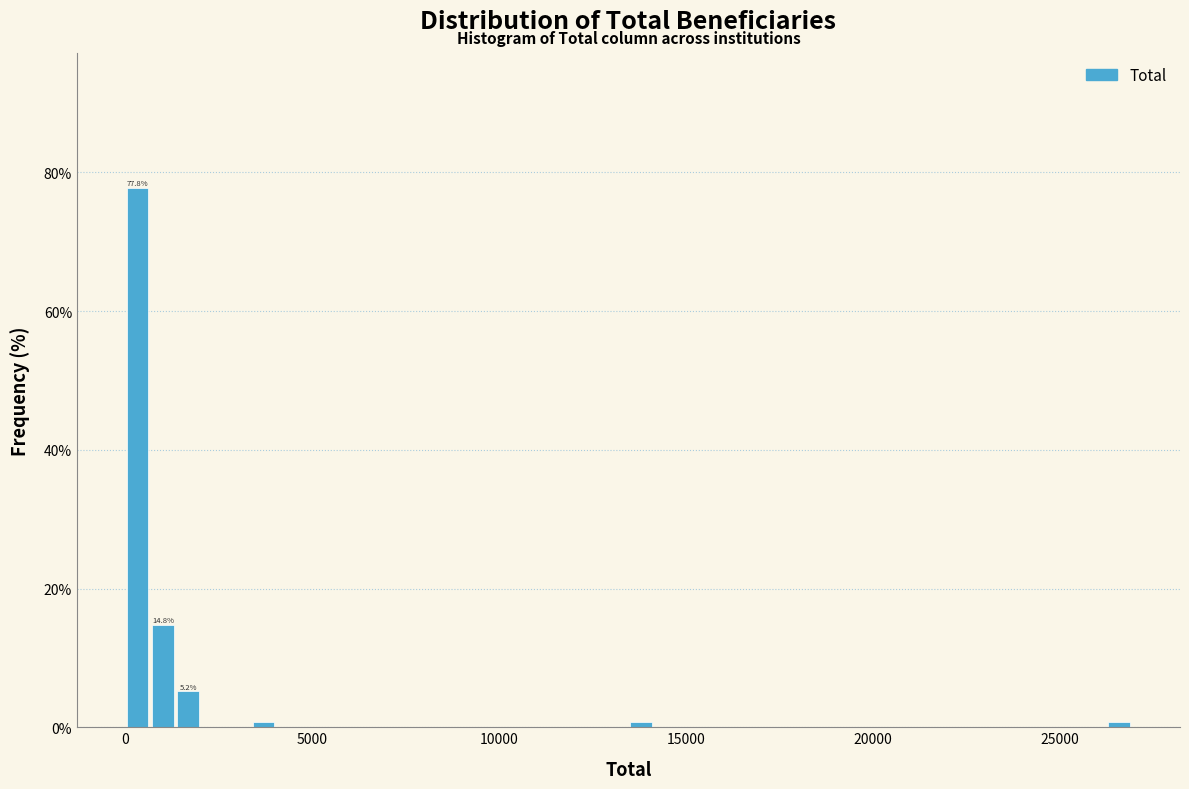

Read against the x-axis, roughly where is the centre of the tallest bar?

500